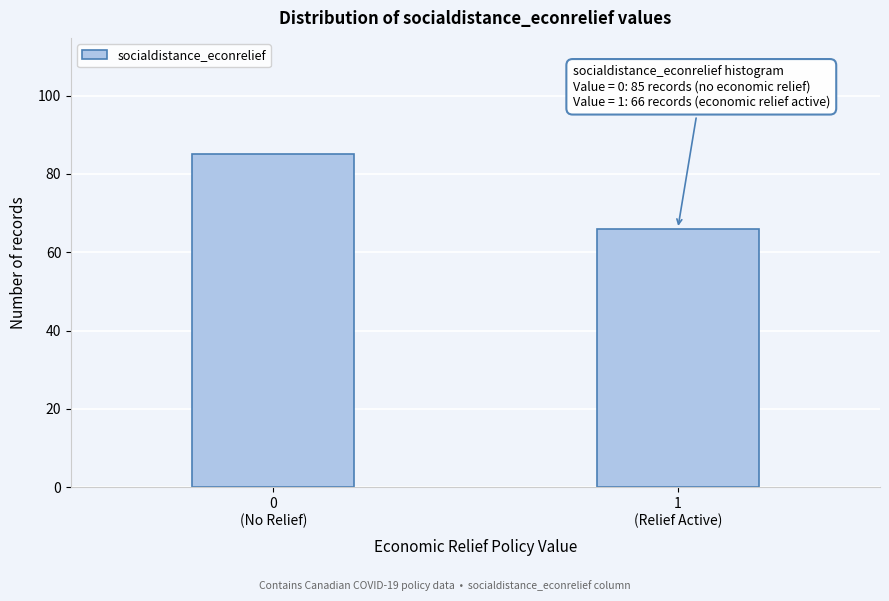

Reading left to right, transcribe all the data shown in this chart.

85	66